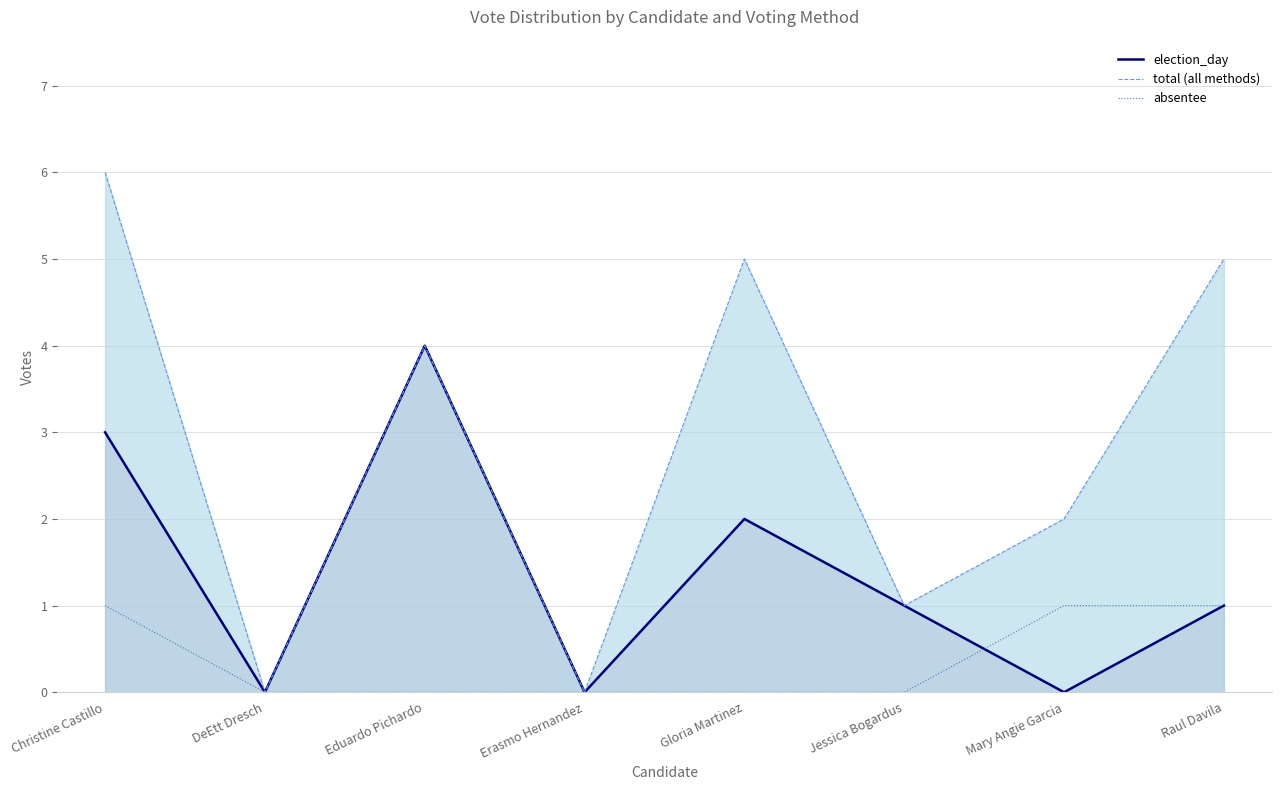

What is the value of the election_day point at the 5th from the left?

2